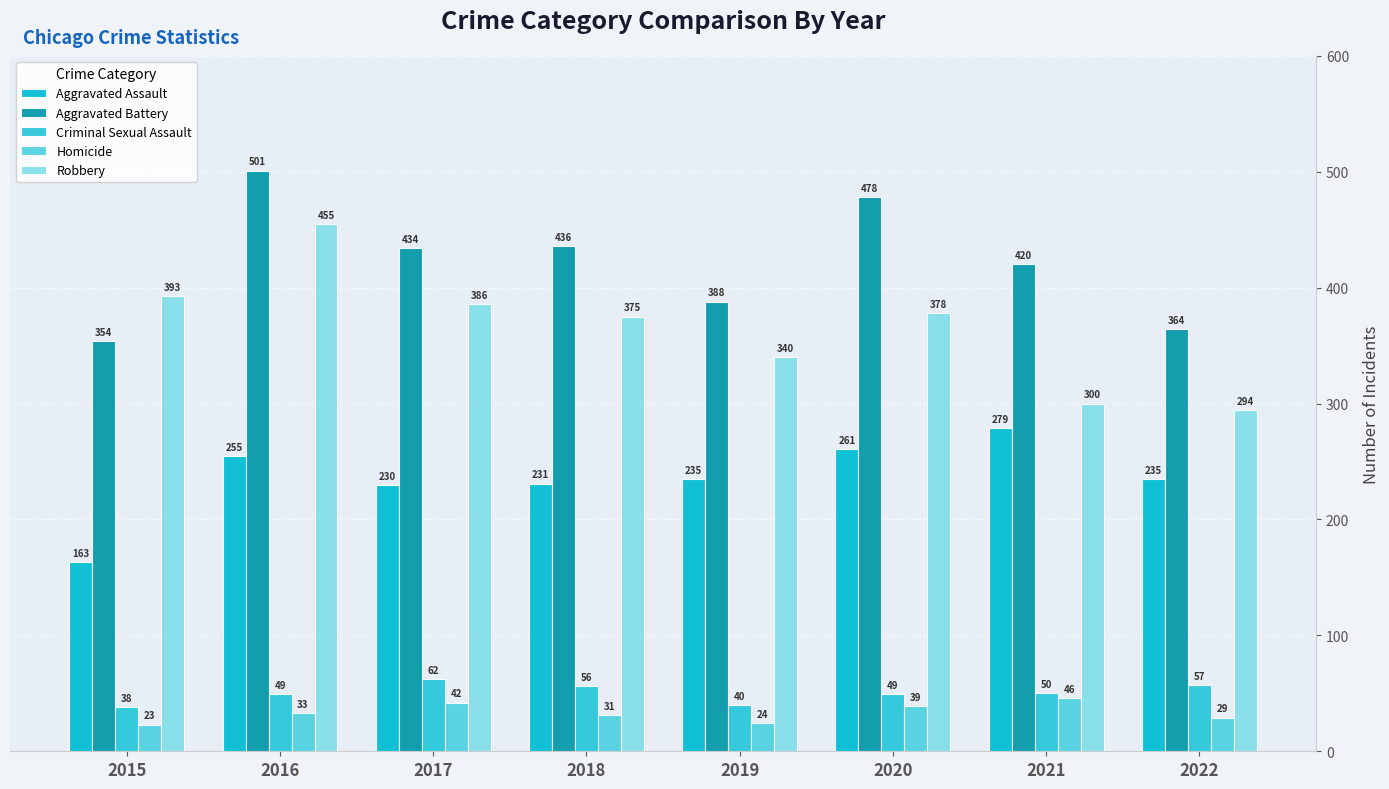

How many bars are there in each group?

5